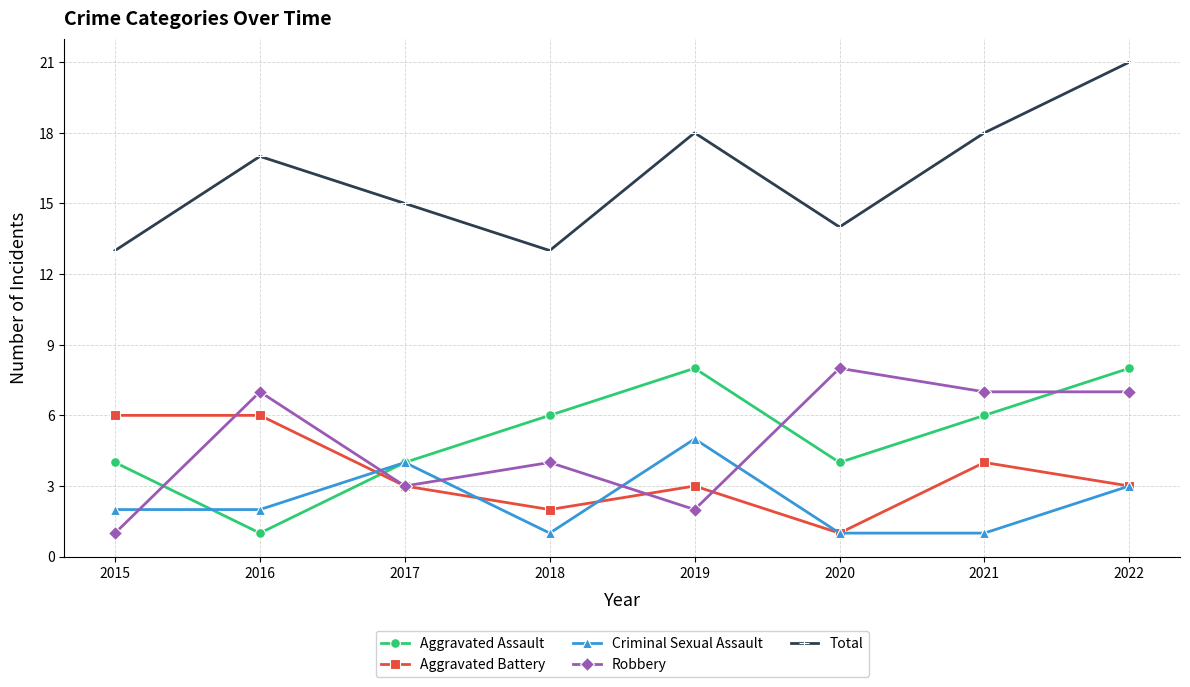

How many lines are shown in the chart?

5